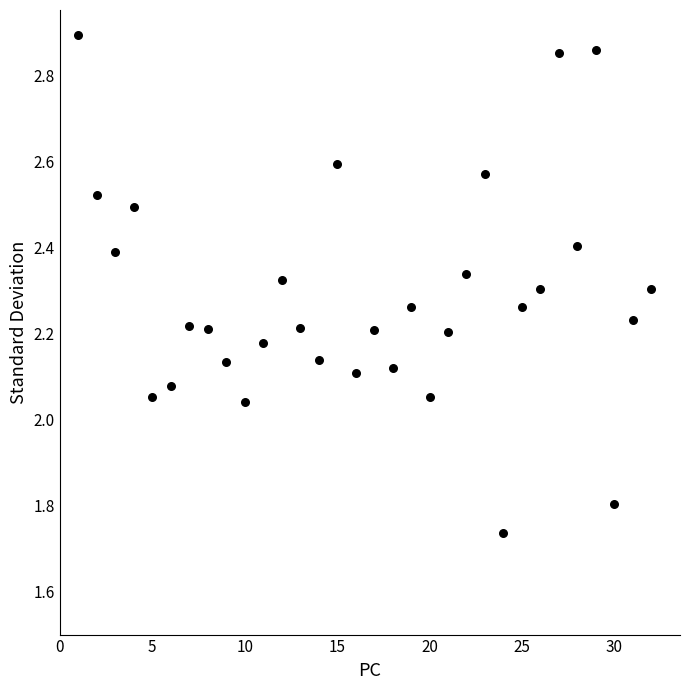

What is the range of X values (max minus min)?

31.0